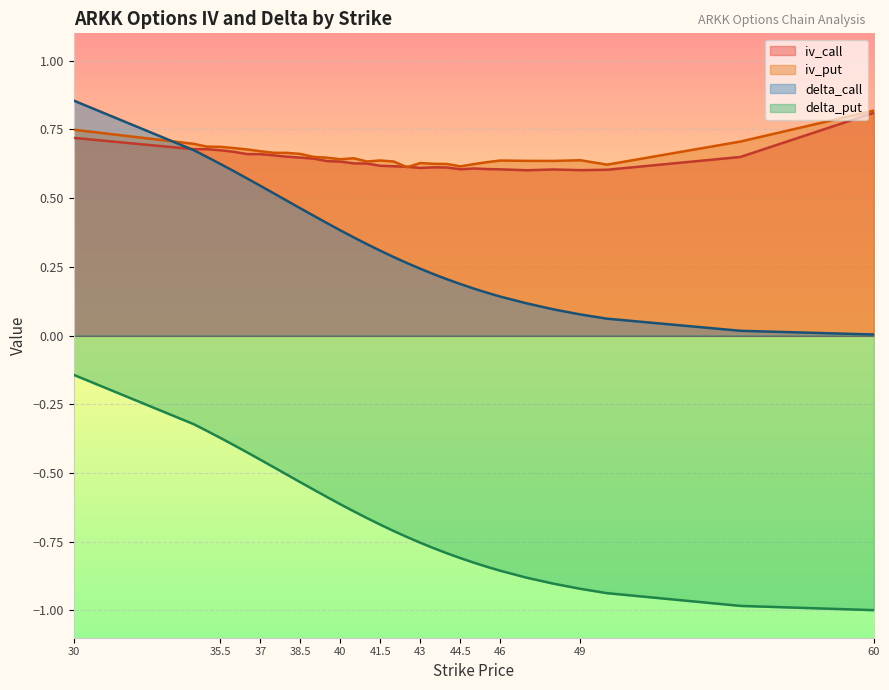

What is the sum of the delta_put values at 45 and 38?

-1.3